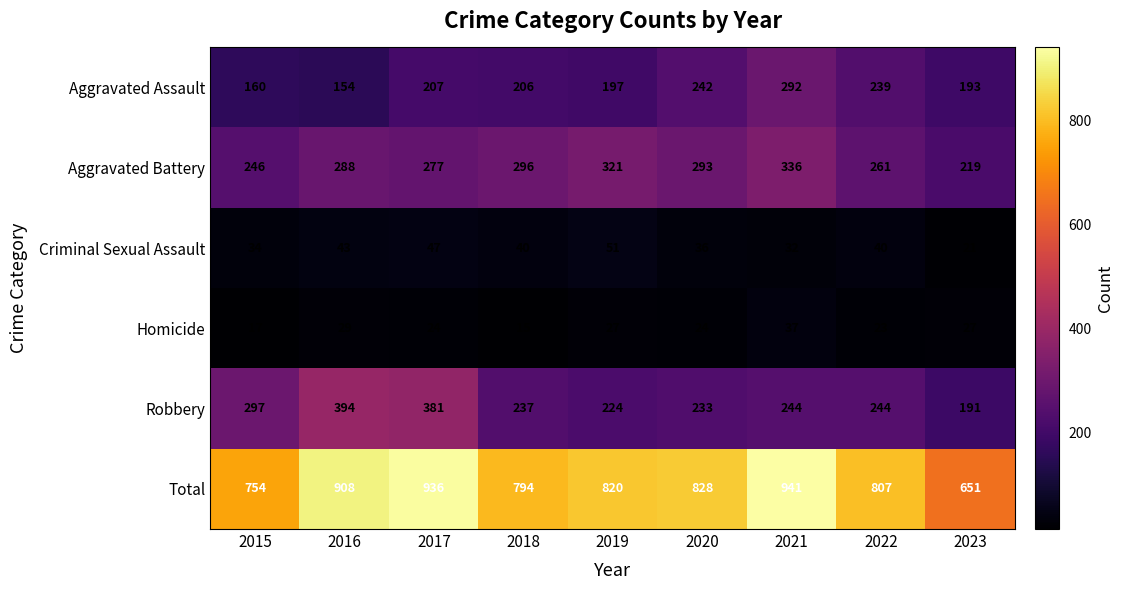

Where does the Total series first go above 820?

2016